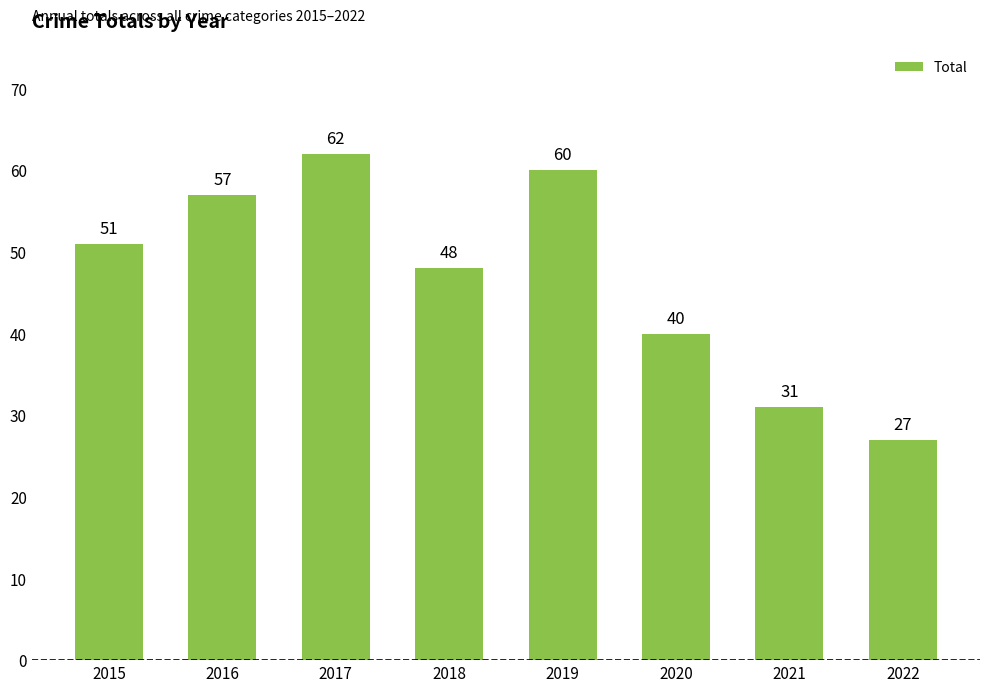

List the labels in order of value, smallest first.

2022, 2021, 2020, 2018, 2015, 2016, 2019, 2017